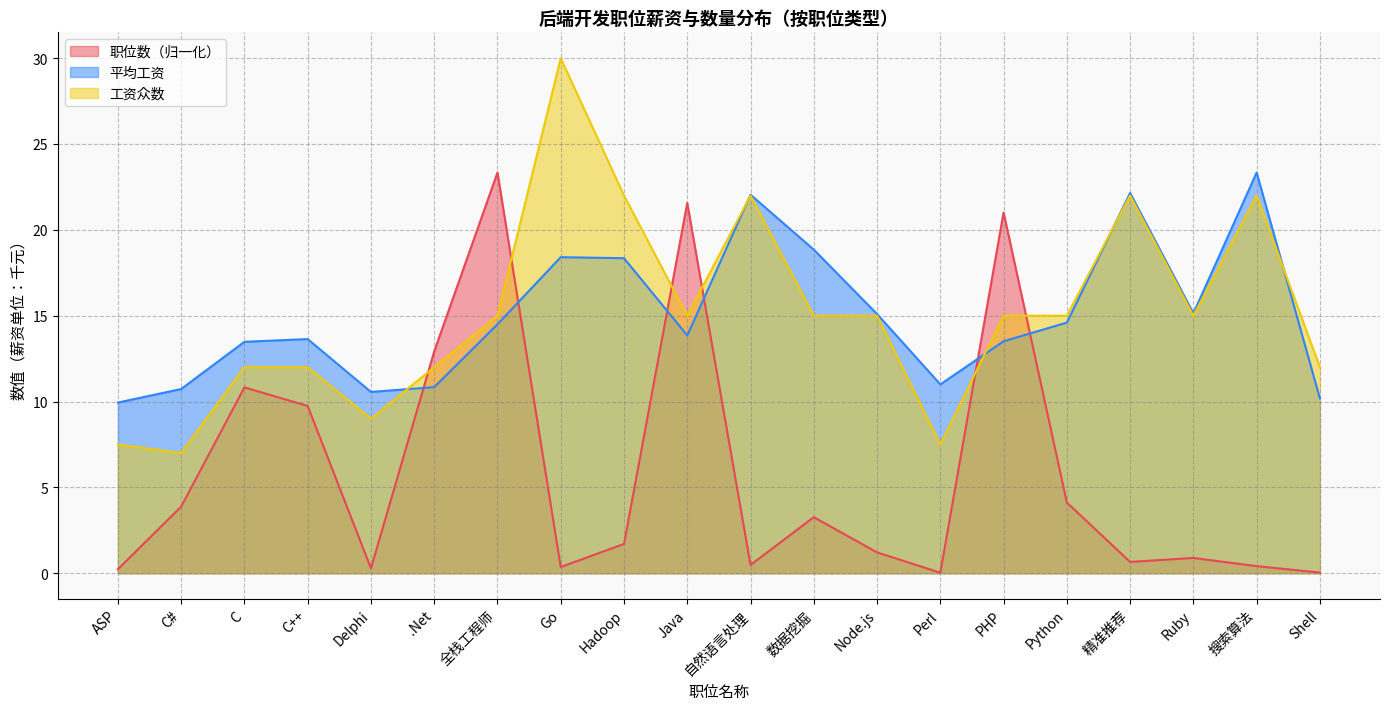

How many categories are shown in the chart?

20